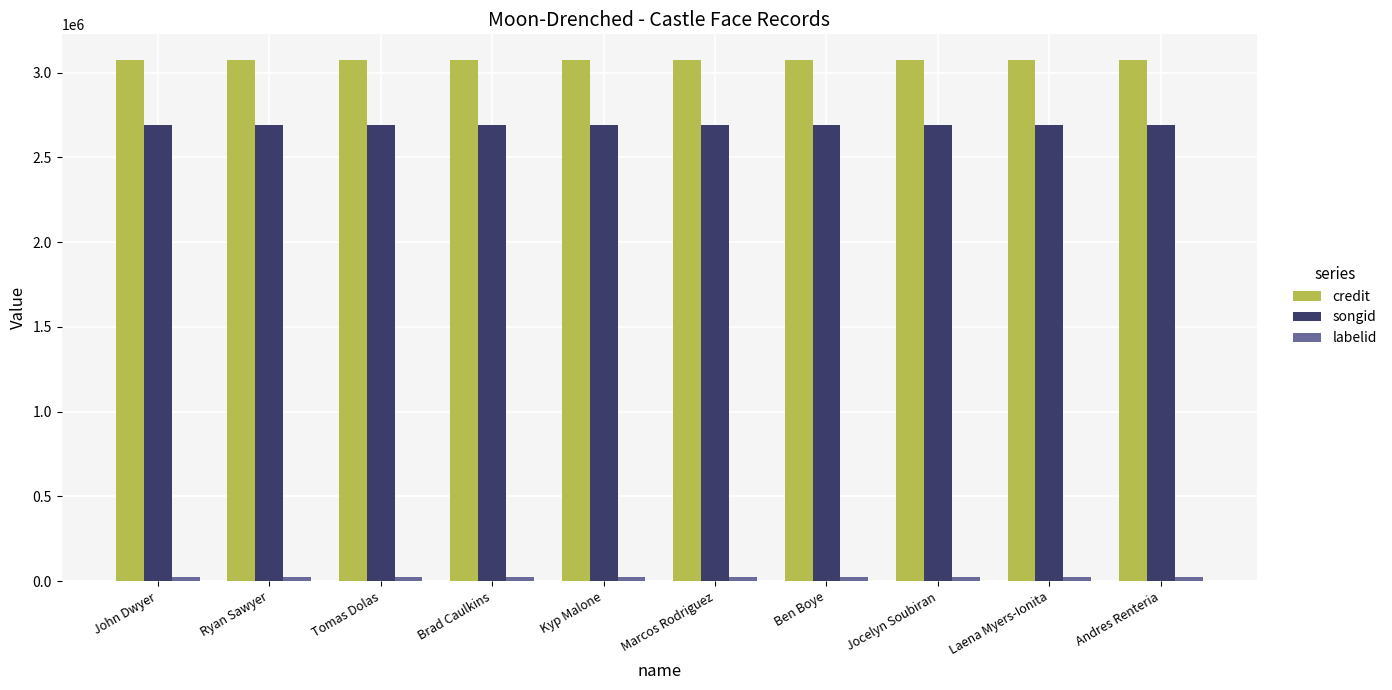

Which series has the largest total across all categories?

credit